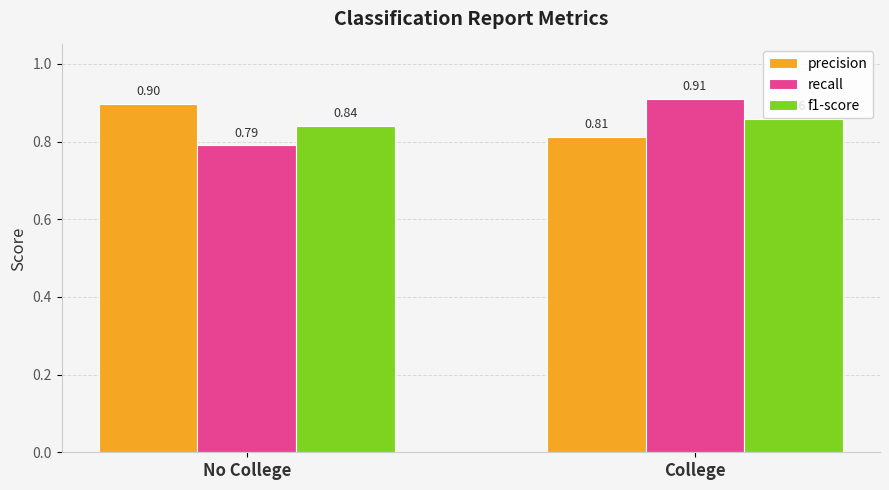

Which series has the widest spread of values?

recall